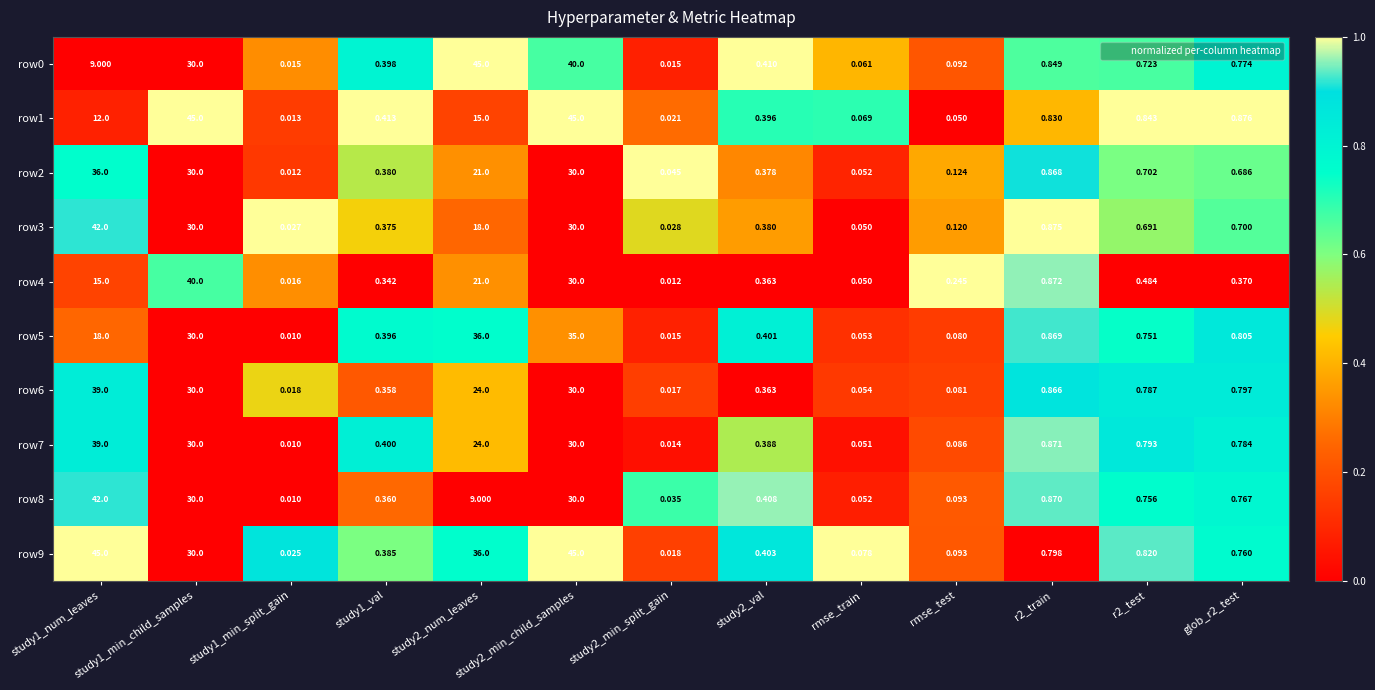

Which series has the largest range (max minus min)?

row1